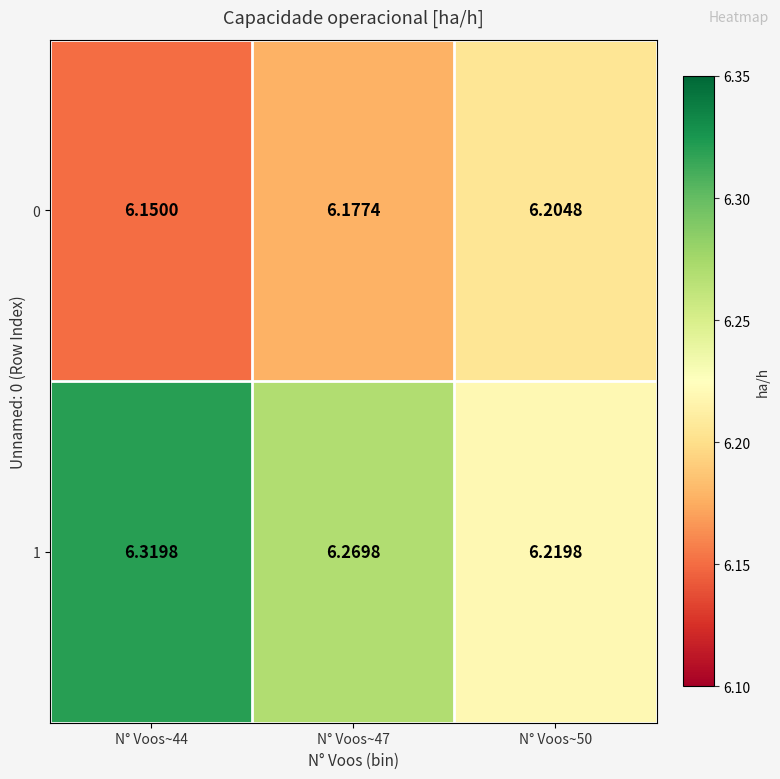

Is the value of 0 at N° Voos~50 greater than the value of 1 at N° Voos~50?

No